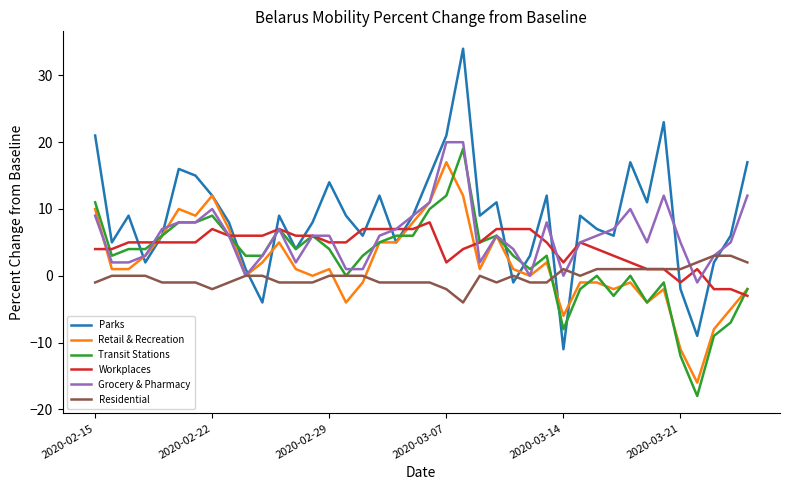

Which series ends up on top after the final intersection of Grocery & Pharmacy and Parks?

Parks